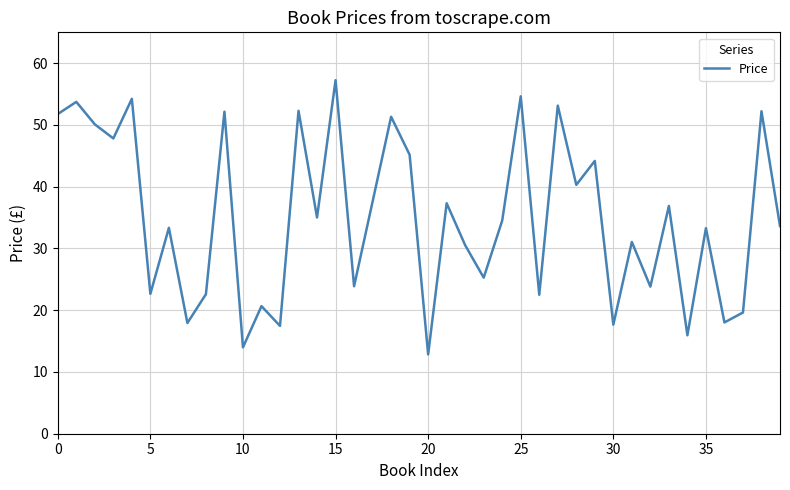

What is the difference between the maximum and minimum values?

44.4